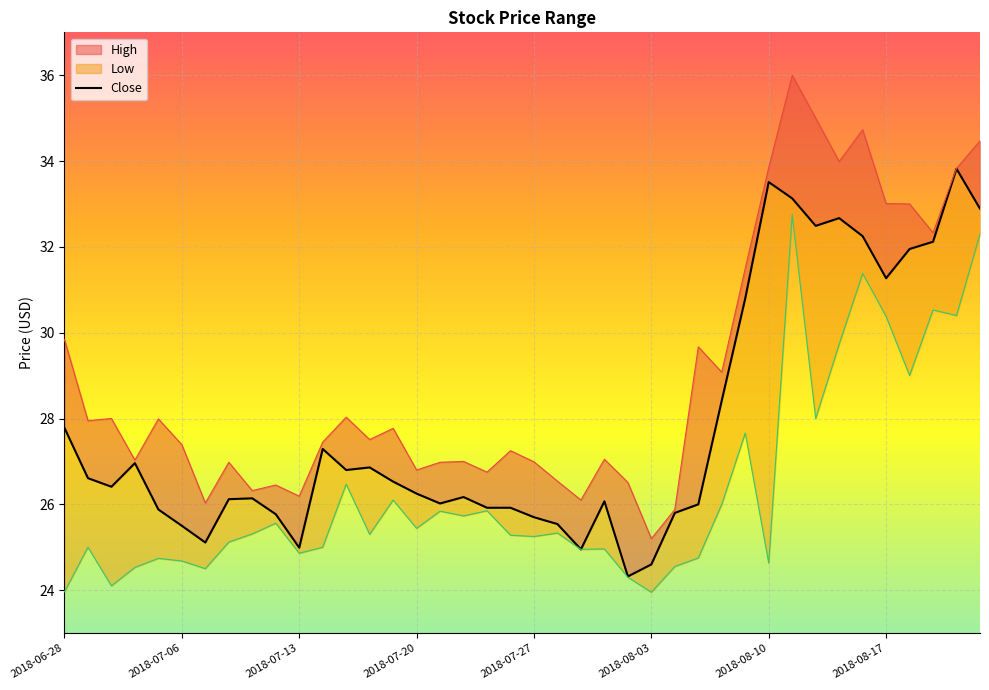

At which category is the sum across all series the highest?

2018-08-13